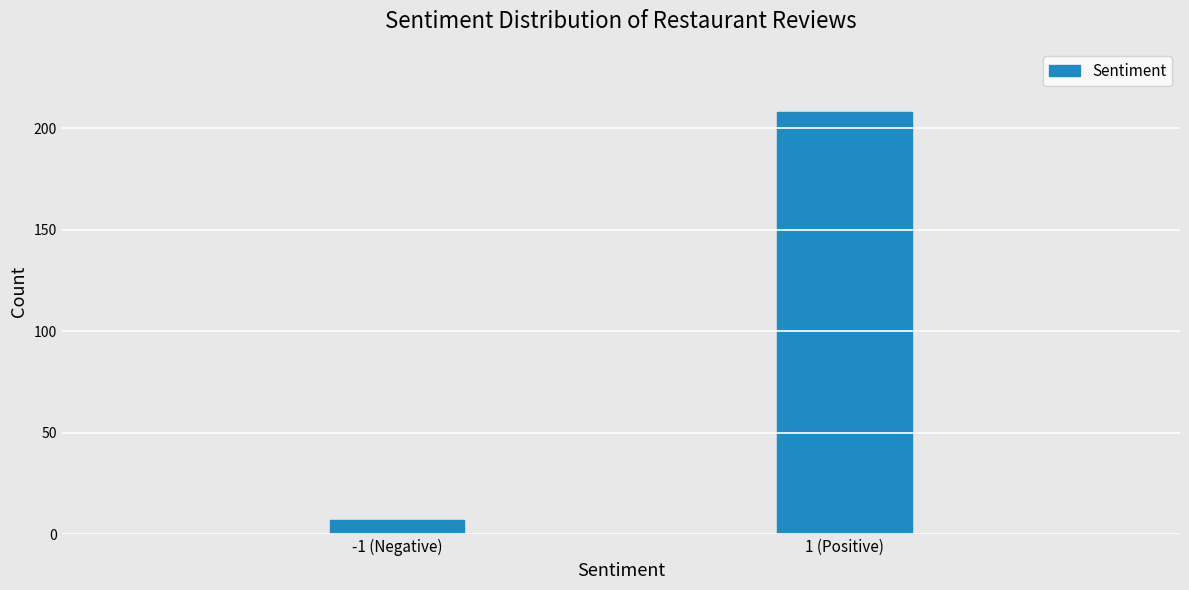

Reading left to right, list all the values displayed in this chart.

7	208